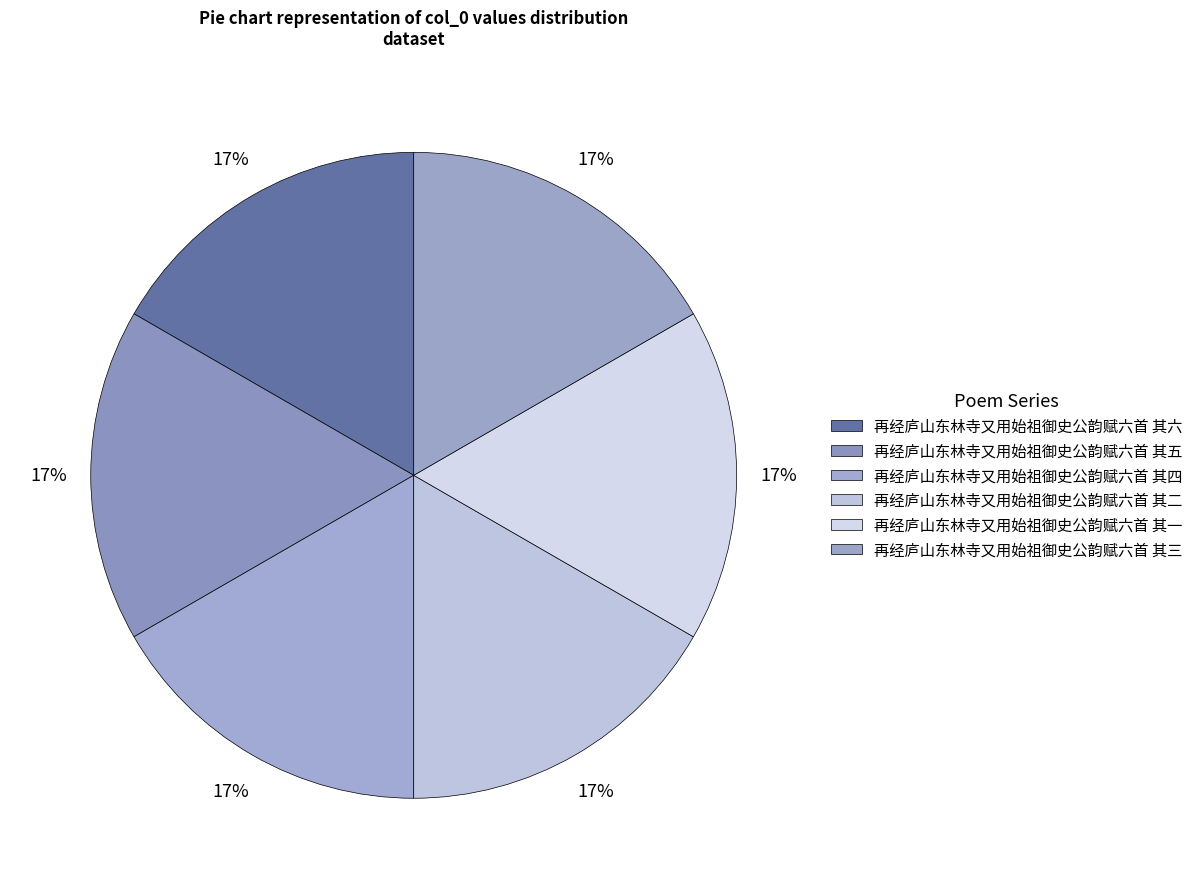

Is it true that 再经庐山东林寺又用始祖御史公韵赋六首 其四 is 17% of the pie?

True